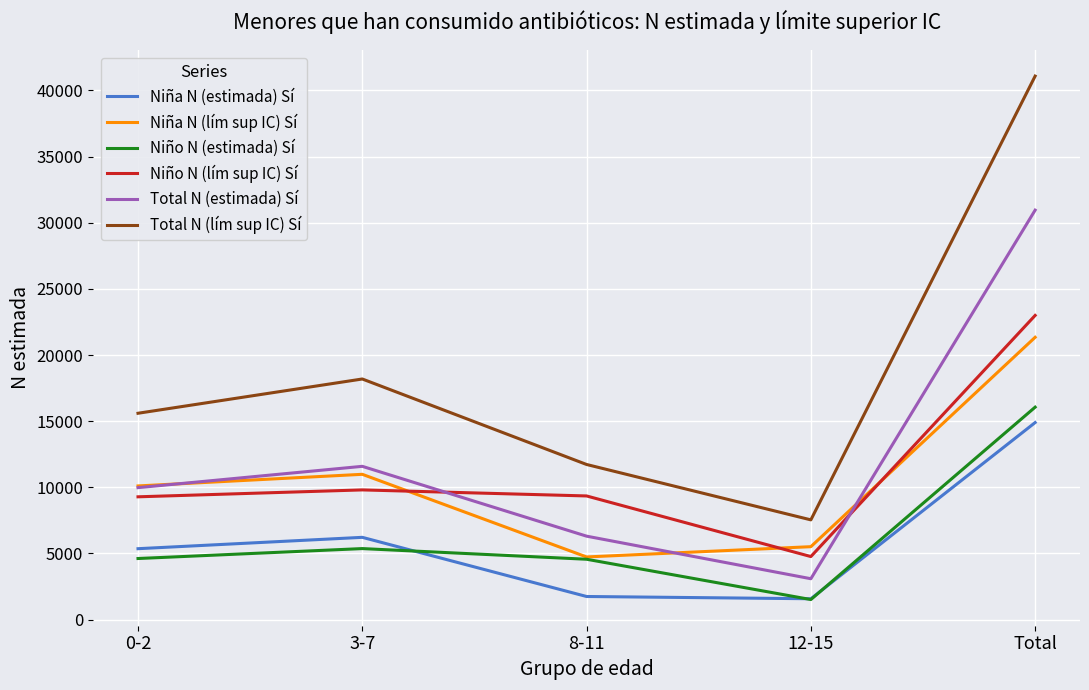

True or false: Total N (lím sup IC) Sí and Niño N (lím sup IC) Sí cross at least once.

False